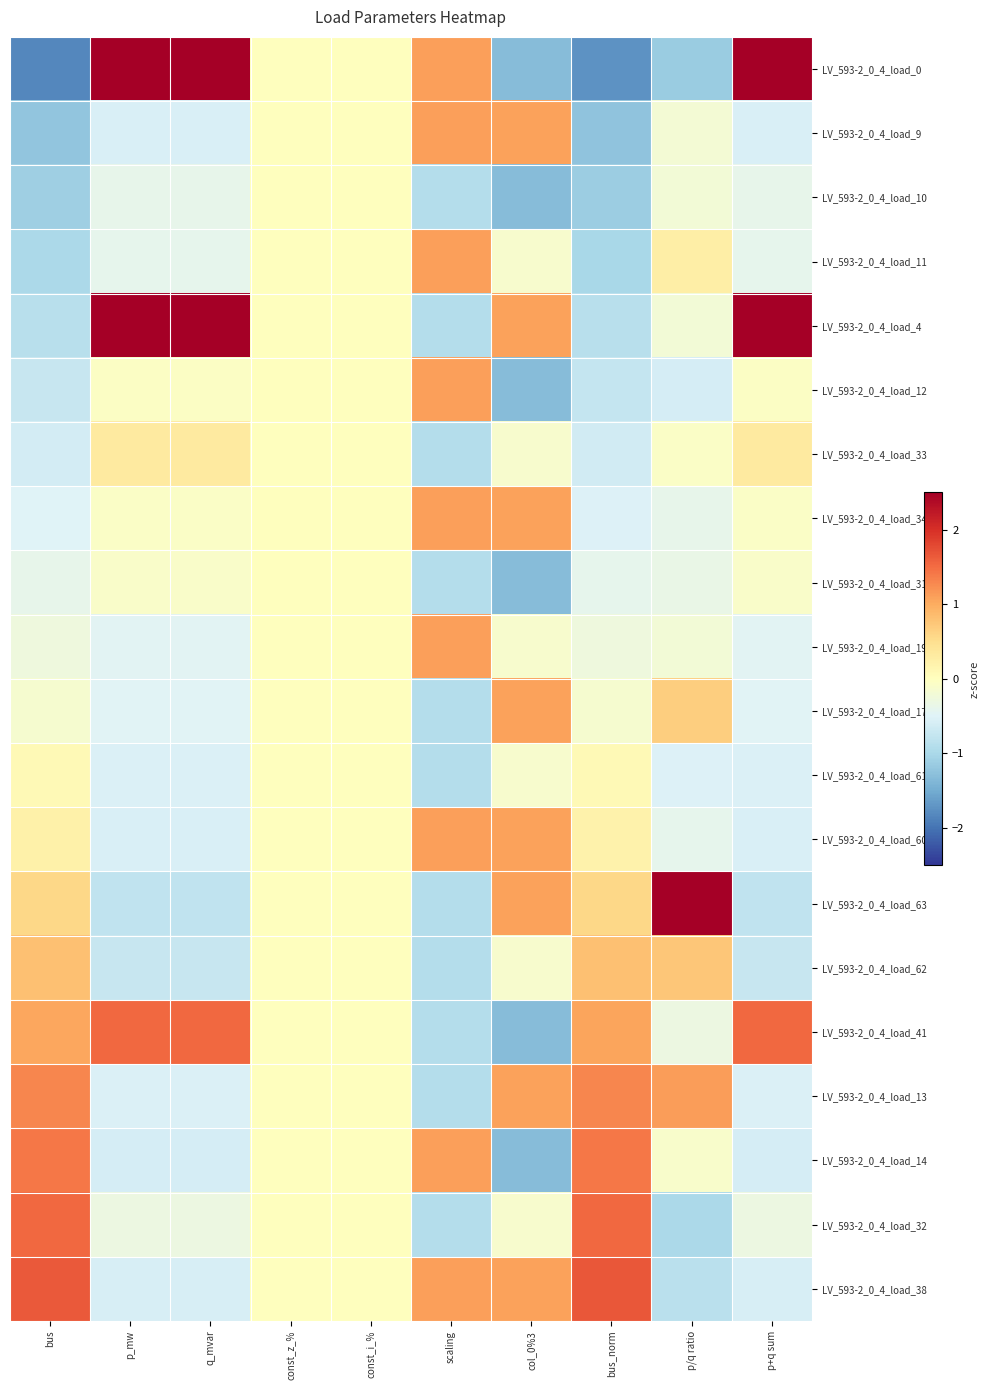

At which category is the sum across all series the highest?

p/q ratio